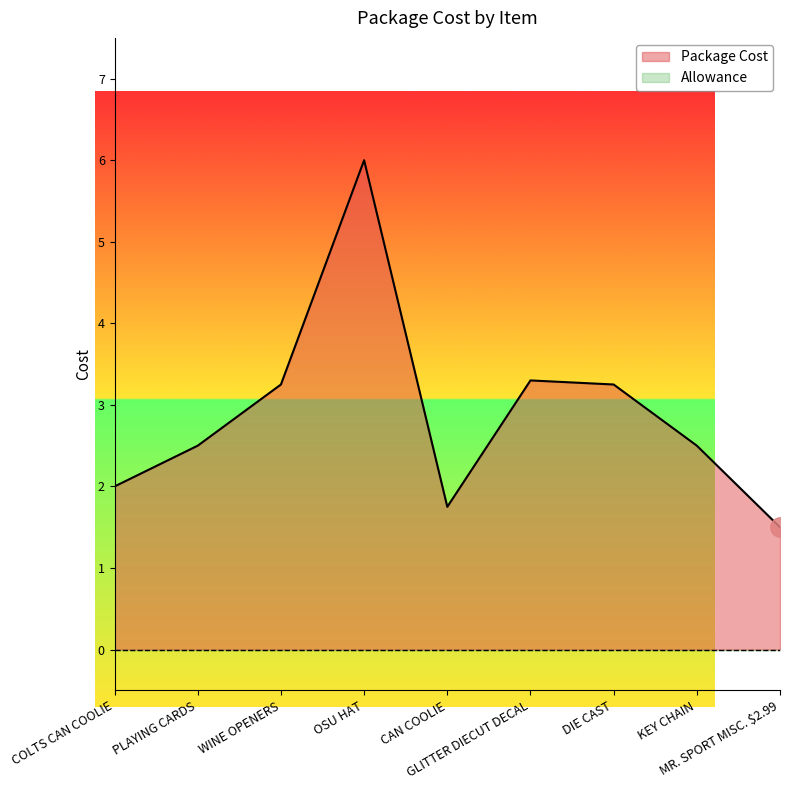

At which category does the data reach its first local valley?

CAN COOLIE